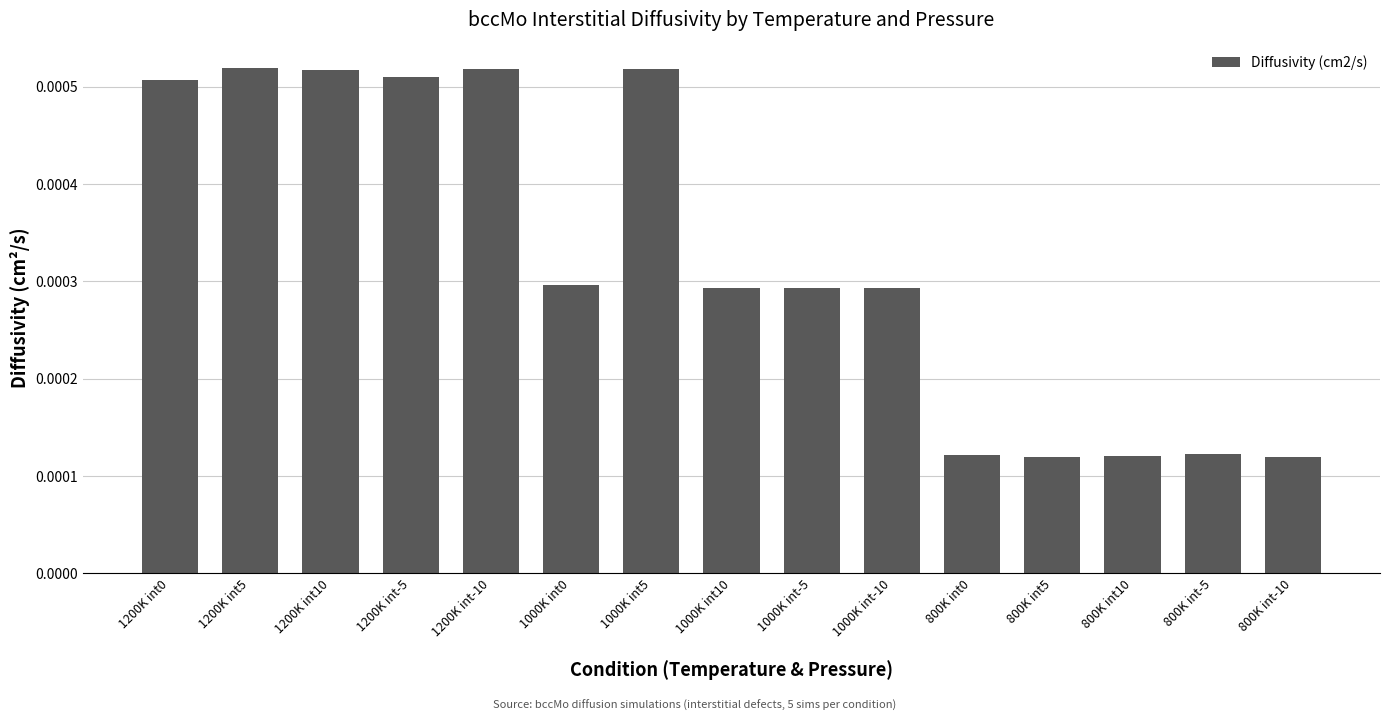

What is the label of the 2nd bar from the left?

1200K int5